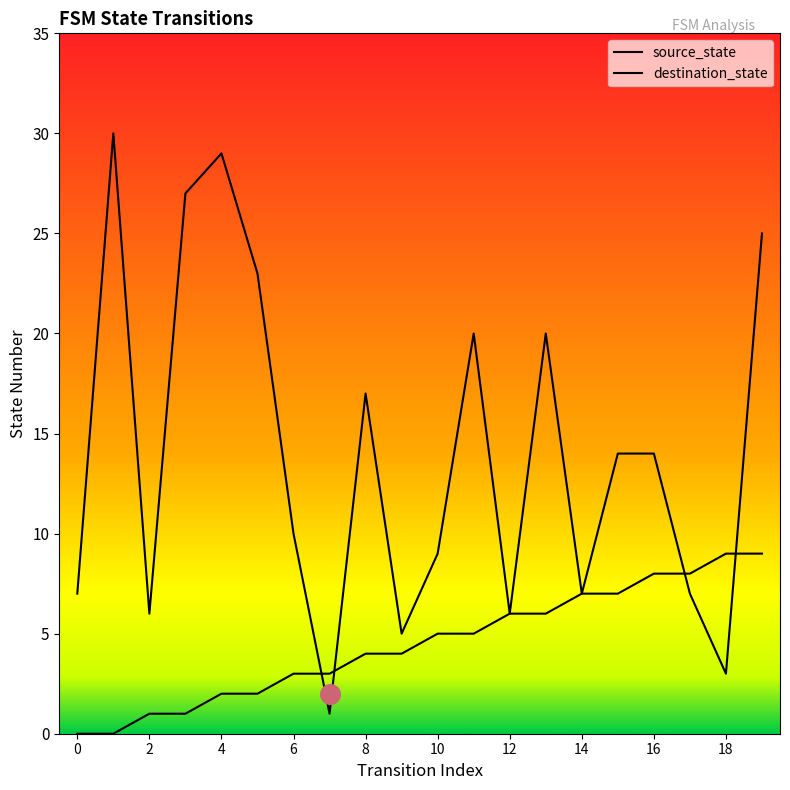

Which series has the largest total across all categories?

destination_state